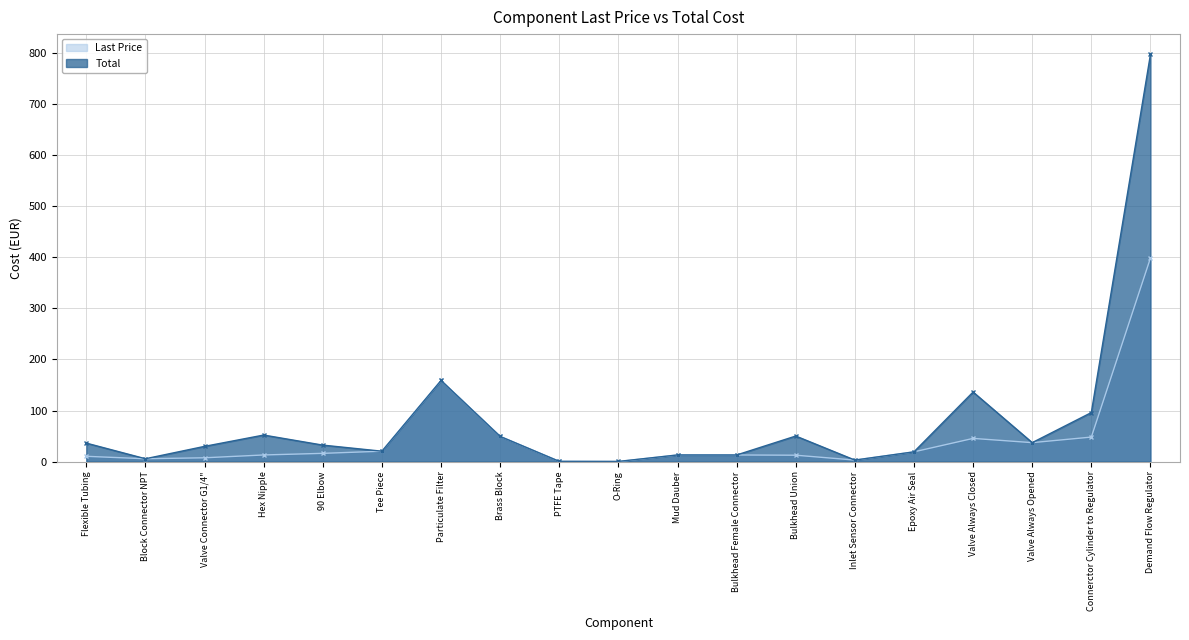

Reading left to right, list all the values displayed in this chart.

Last Price: Flexible Tubing=10.3	Block Connector NPT=5.6	Valve Connector G1/4"=7.5	Hex Nipple=13.0	90 Elbow=16.1	Tee Piece=20.4	Particulate Filter=158.8	Brass Block=49.3	PTFE Tape=0.5	O-Ring=0.1	Mud Dauber=13.0	Bulkhead Female Connector=13.0	Bulkhead Union=12.5	Inlet Sensor Connector=3.0	Epoxy Air Seal=19.1	Valve Always Closed=45.4	Valve Always Opened=37.1	Connerctor Cylinder to Regulator=48.0	Demand Flow Regulator=398.6
Total: Flexible Tubing=36.2	Block Connector NPT=5.6	Valve Connector G1/4"=29.8	Hex Nipple=52.0	90 Elbow=32.3	Tee Piece=20.4	Particulate Filter=158.8	Brass Block=49.3	PTFE Tape=0.5	O-Ring=0.3	Mud Dauber=13.0	Bulkhead Female Connector=13.0	Bulkhead Union=50.0	Inlet Sensor Connector=3.0	Epoxy Air Seal=19.1	Valve Always Closed=136.2	Valve Always Opened=37.1	Connerctor Cylinder to Regulator=96.0	Demand Flow Regulator=797.1